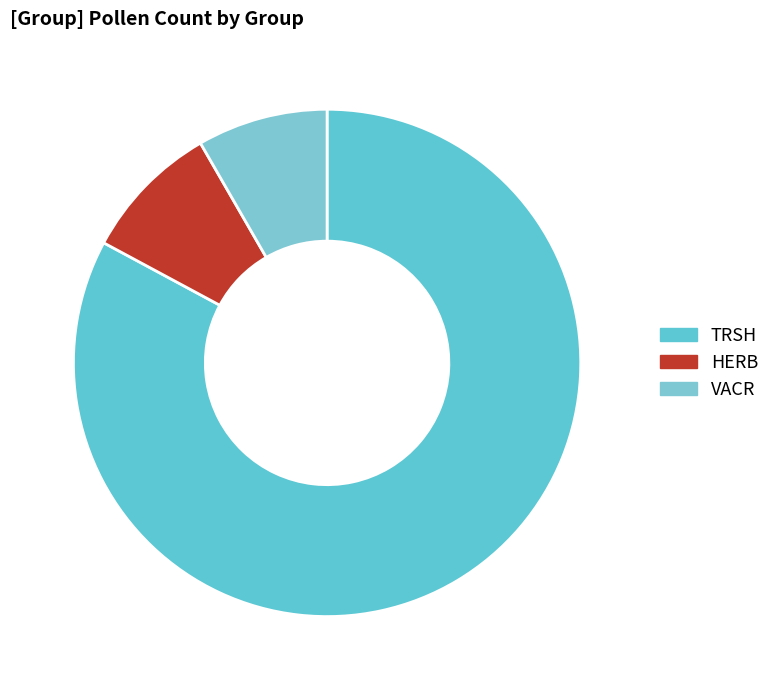

Does any single category account for the majority?

Yes